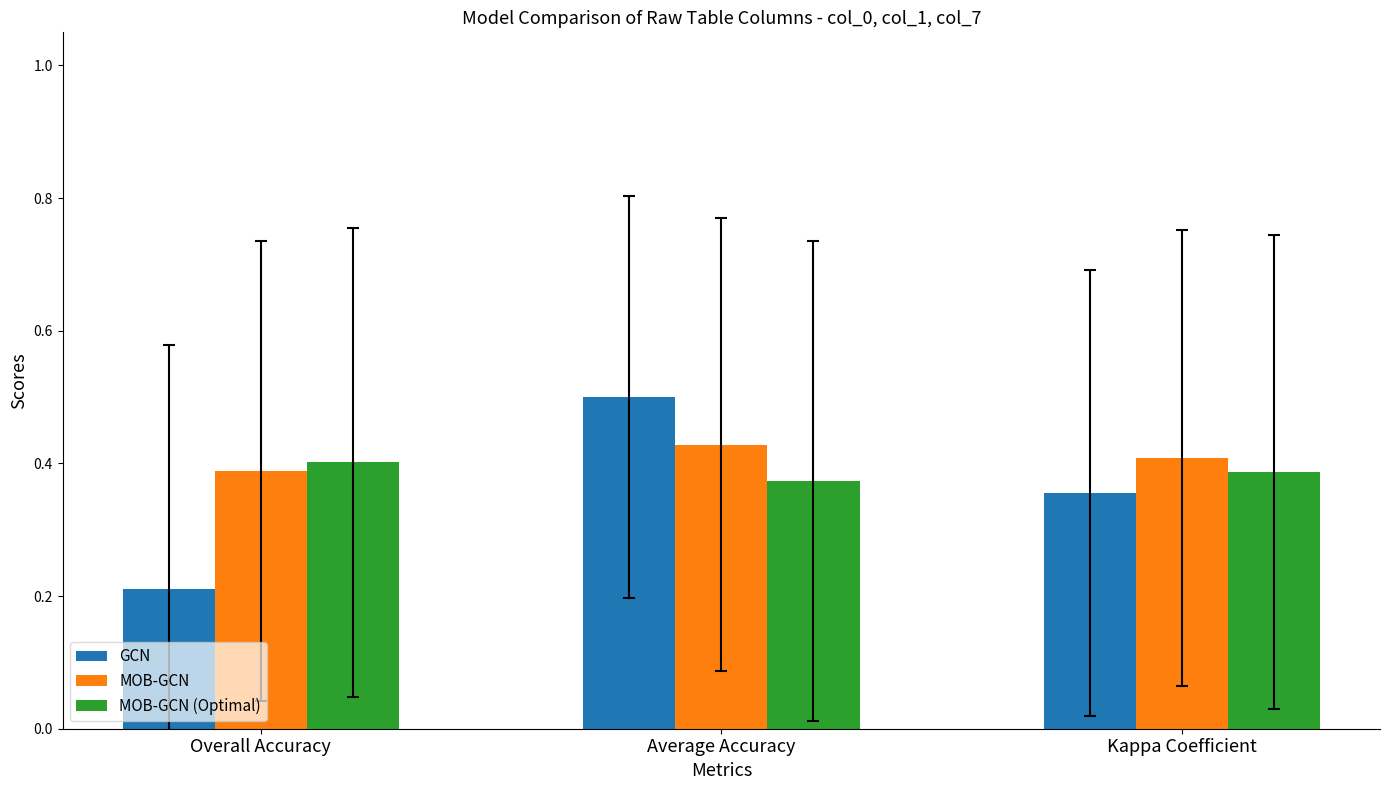

Which category has the highest value in the GCN series?

Average Accuracy